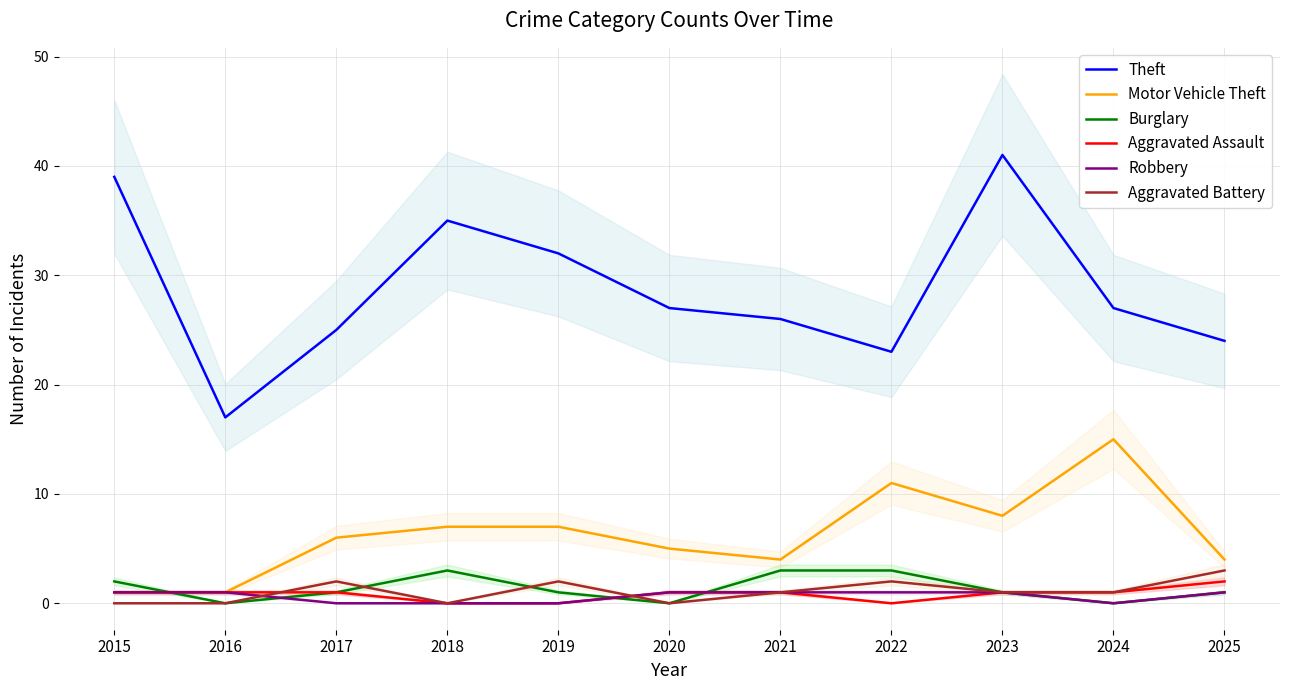

List the labels in order of Aggravated Assault value, largest first.

2025, 2015, 2016, 2017, 2020, 2021, 2023, 2024, 2018, 2019, 2022